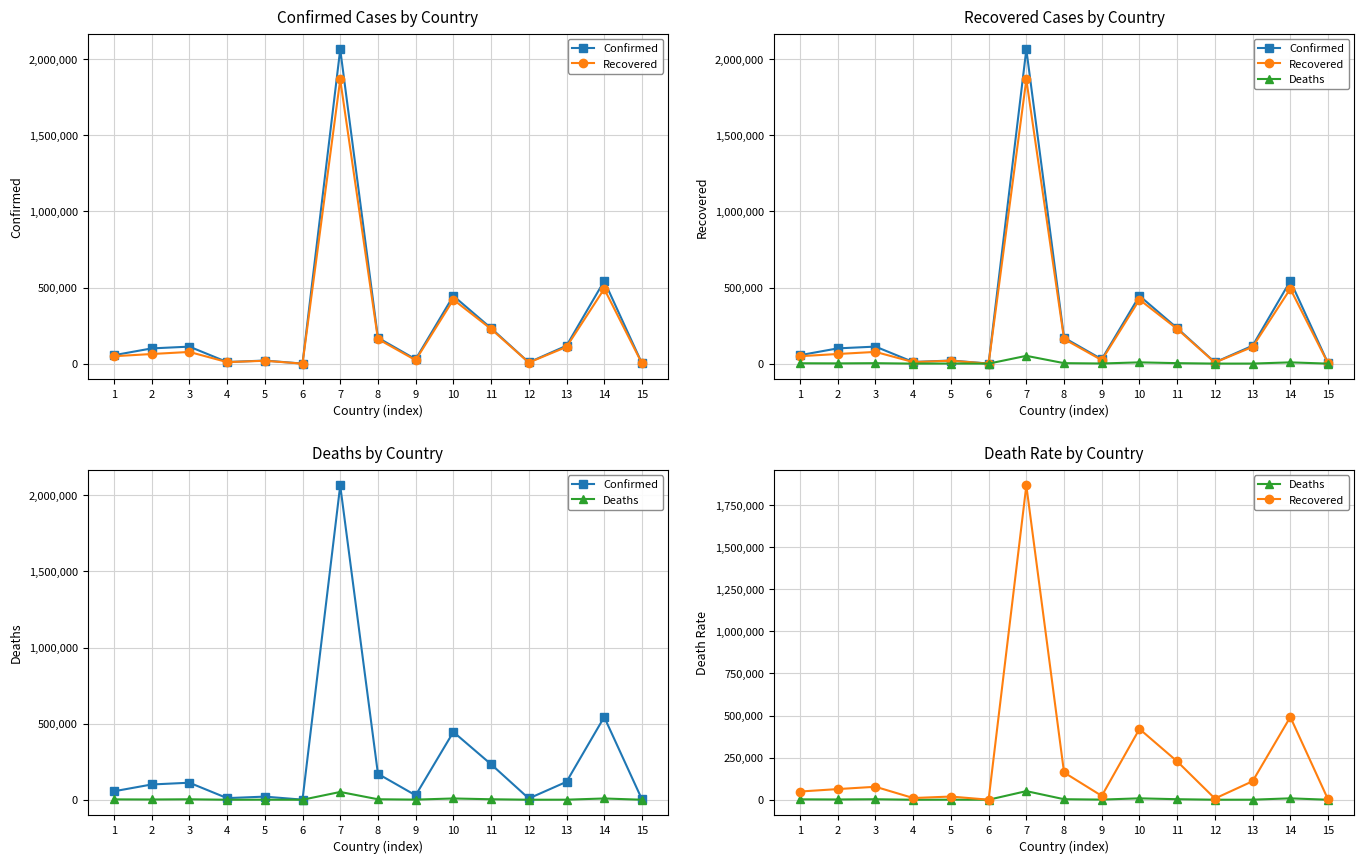

What is the greatest value displayed?

2064334